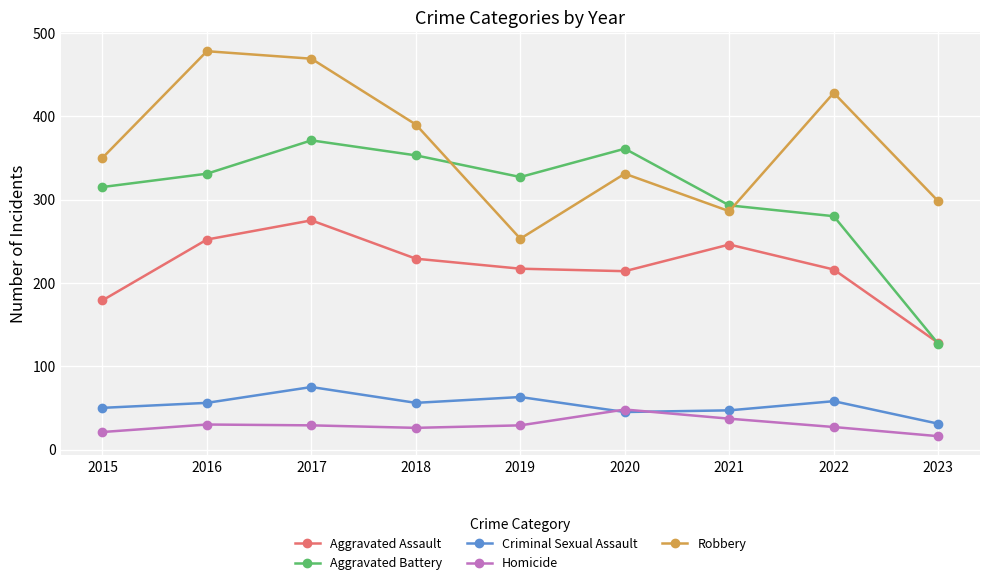

True or false: Criminal Sexual Assault has more than 1 points higher than both neighbors.

True